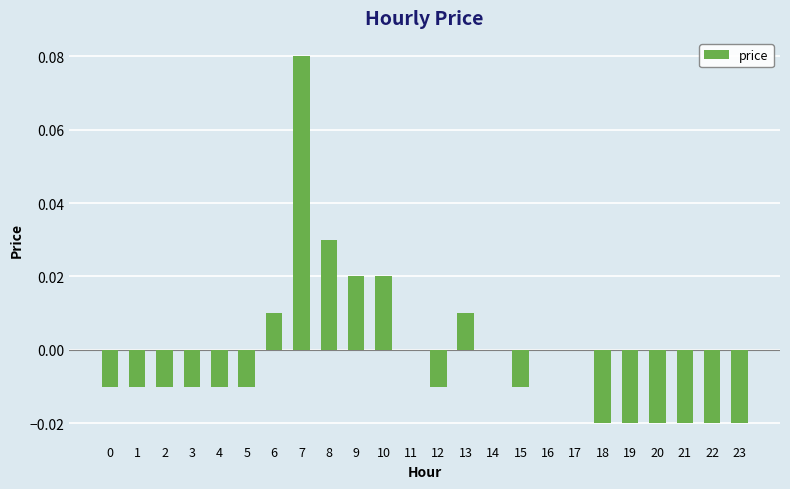

The chart shows a value of 0.1 at 14. True or false?

False